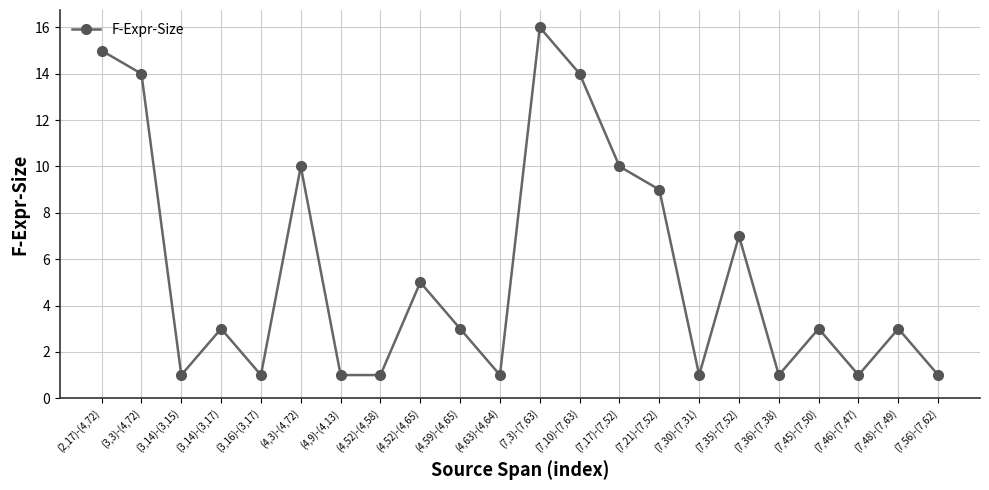

At which category does the data reach its first local valley?

(3,14)-(3,15)